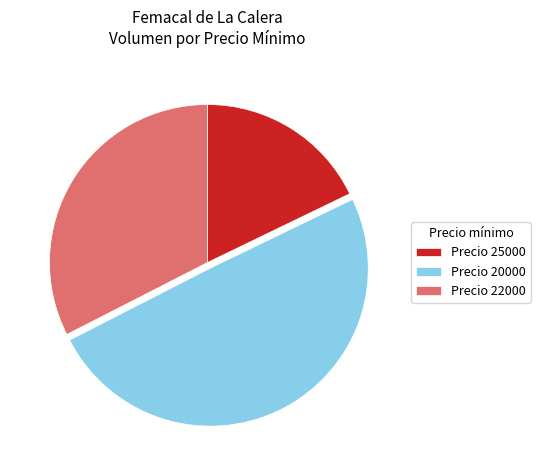

Which category has the biggest portion of the pie?

Precio 20000